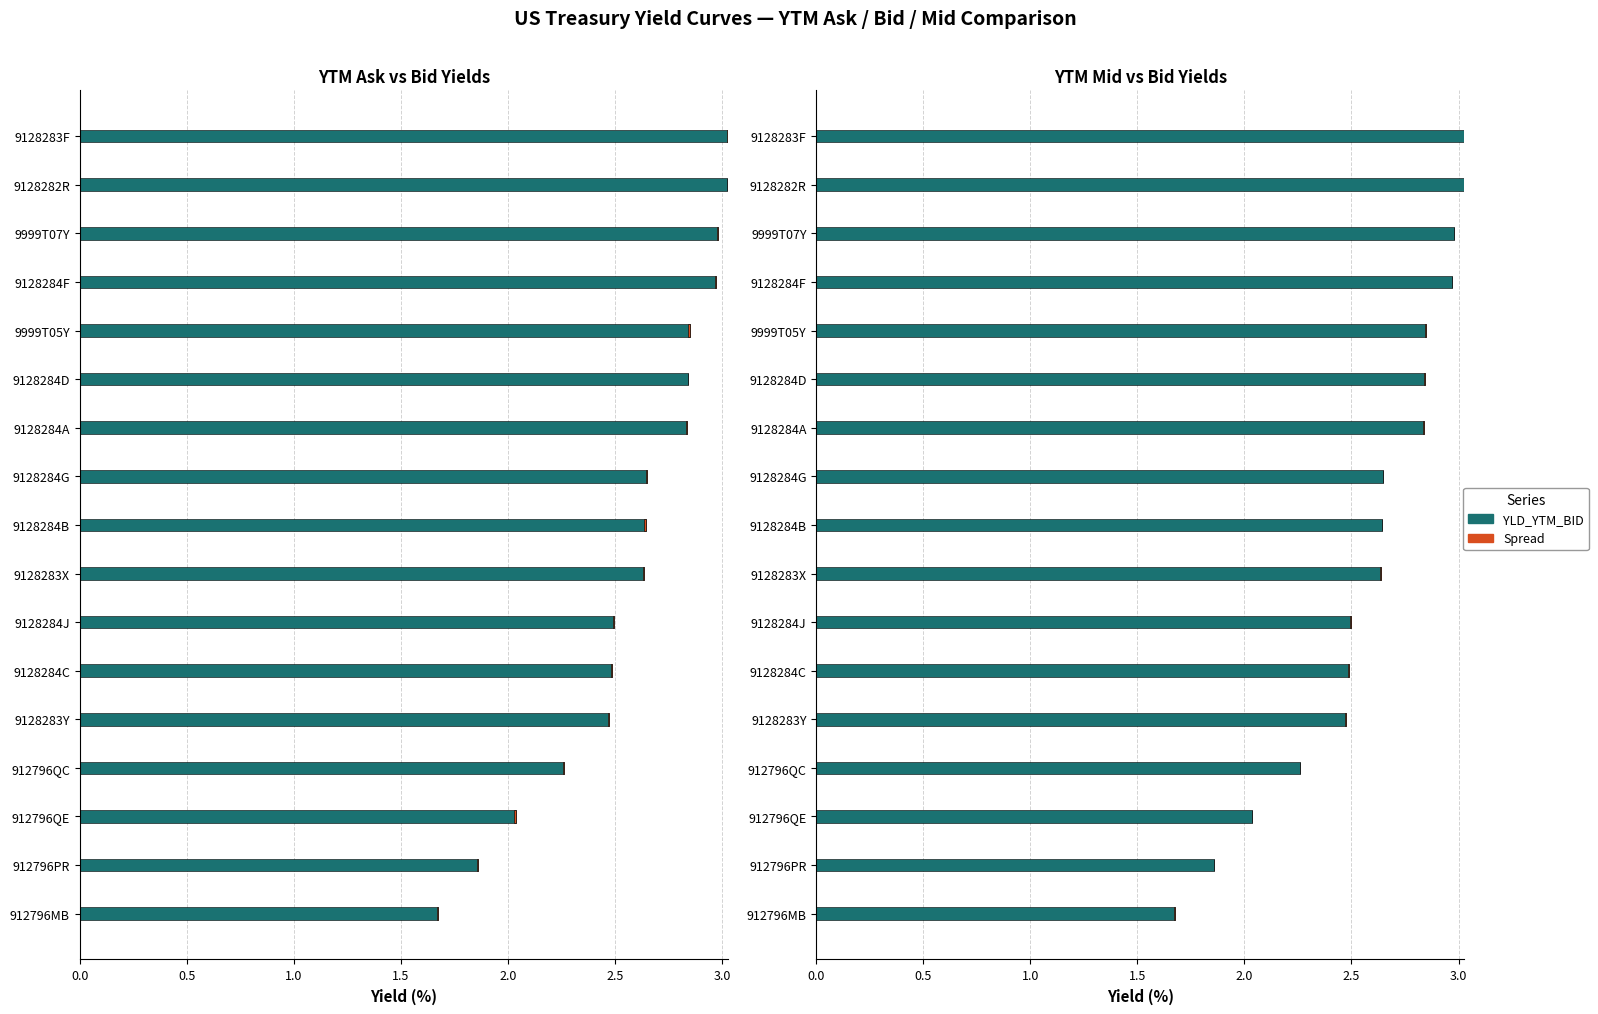

The MID-BID Spread series shows -0.0 at 9128284B. True or false?

True